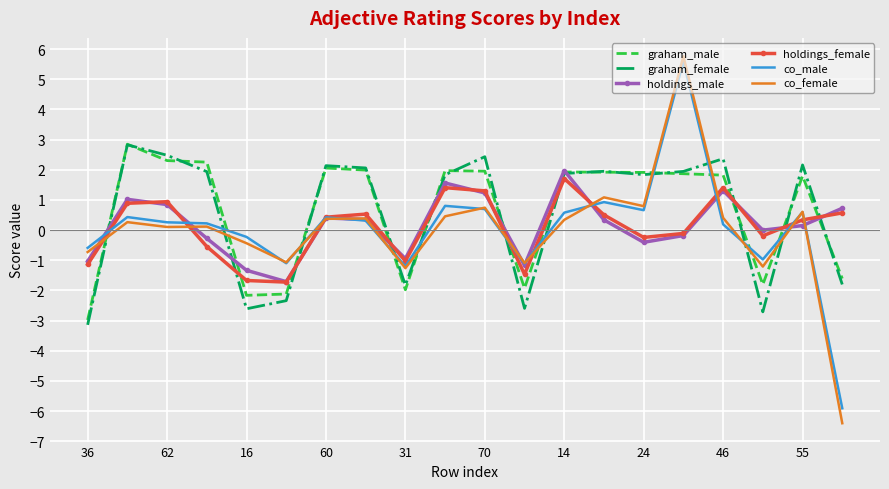

How many values in the co_male series exceed 0?

13